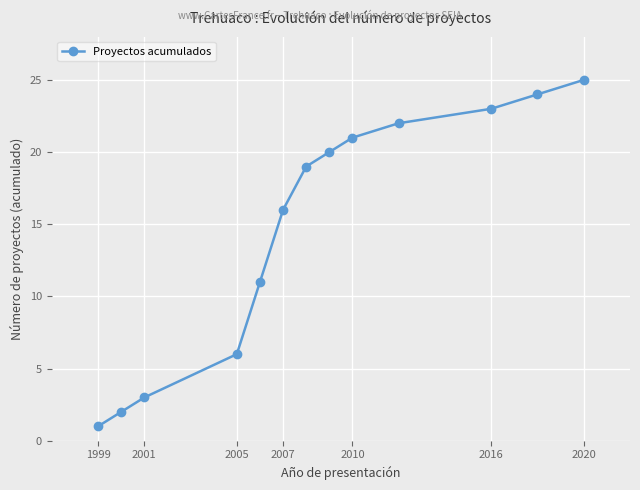

What is the maximum value shown in the chart?

25